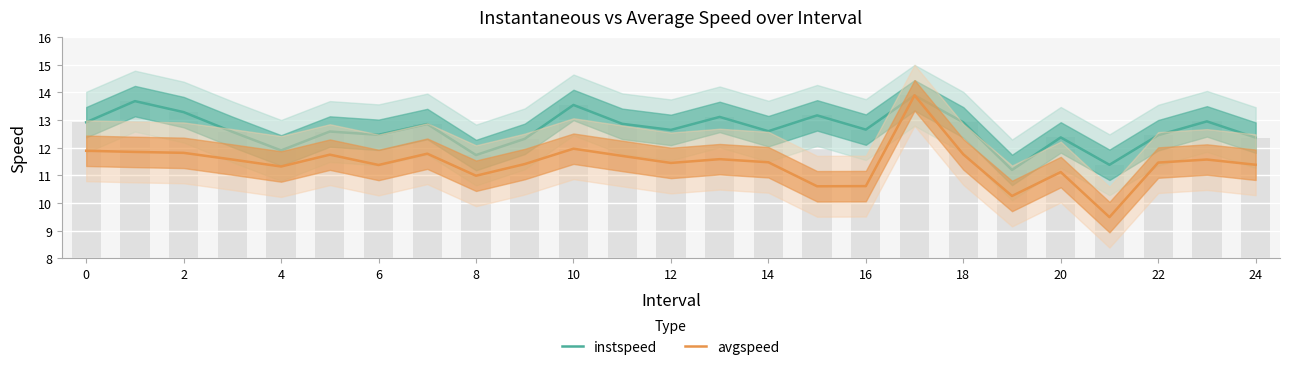

What is the sum of all avgspeed values?

286.0